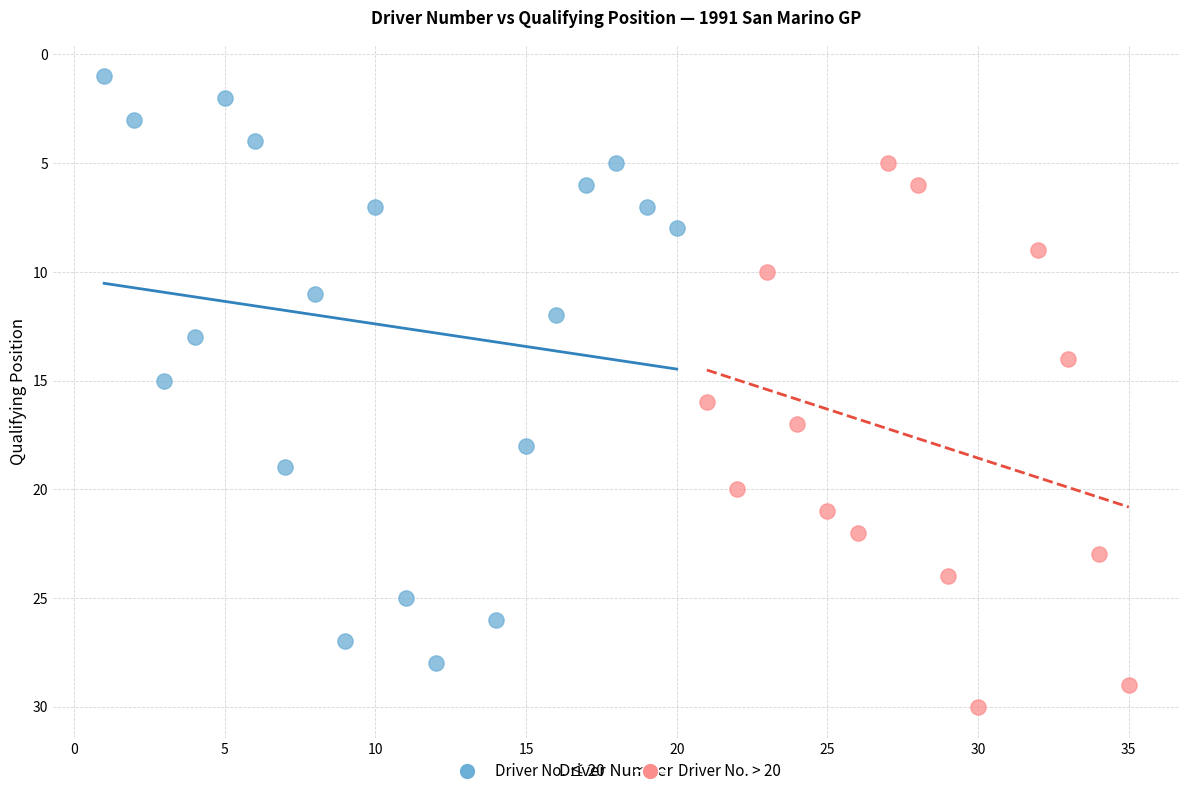

Which series contains the highest Y value?

Driver No. > 20